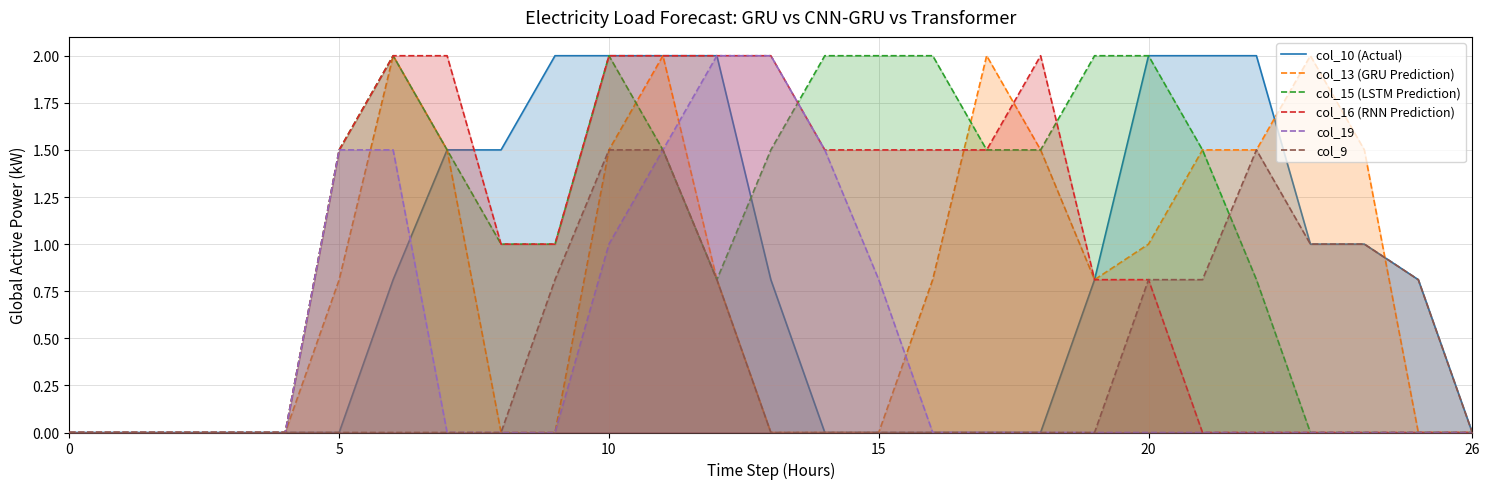

At which label does col_15 (LSTM Prediction) first exceed 1?

5